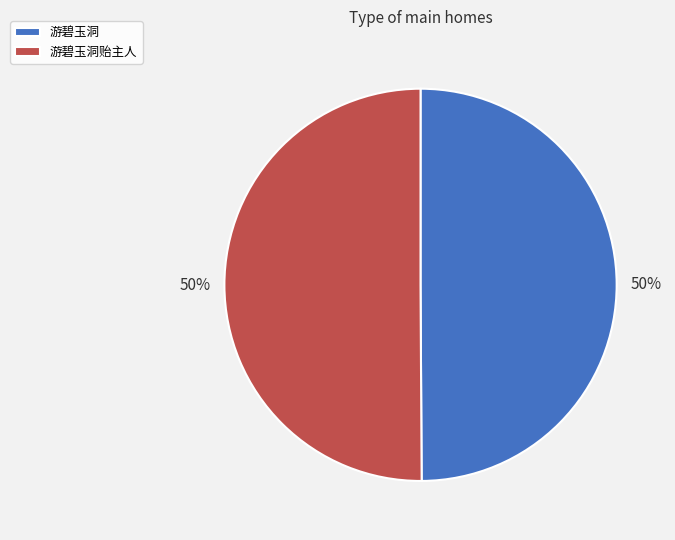

True or false: 游碧玉洞贻主人 accounts for 45% of the total.

False